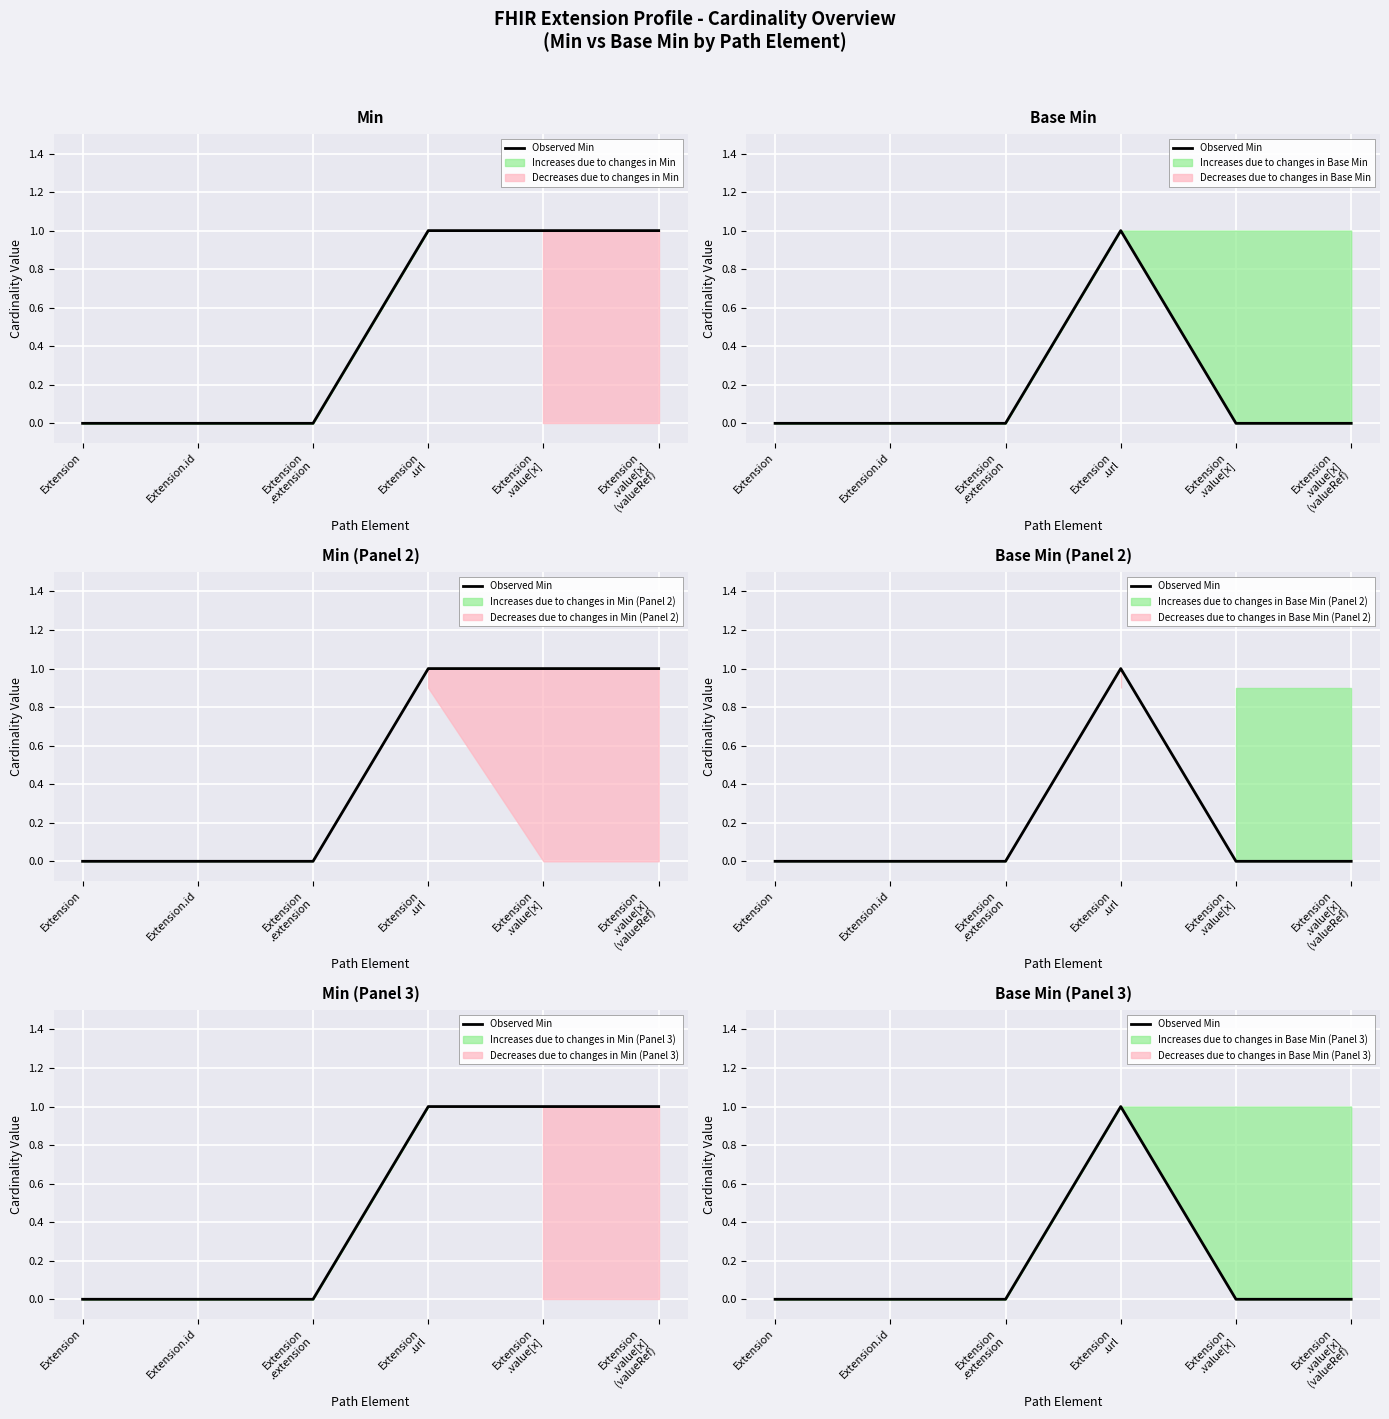

Is it true that the value at Extension.id is 0?

True